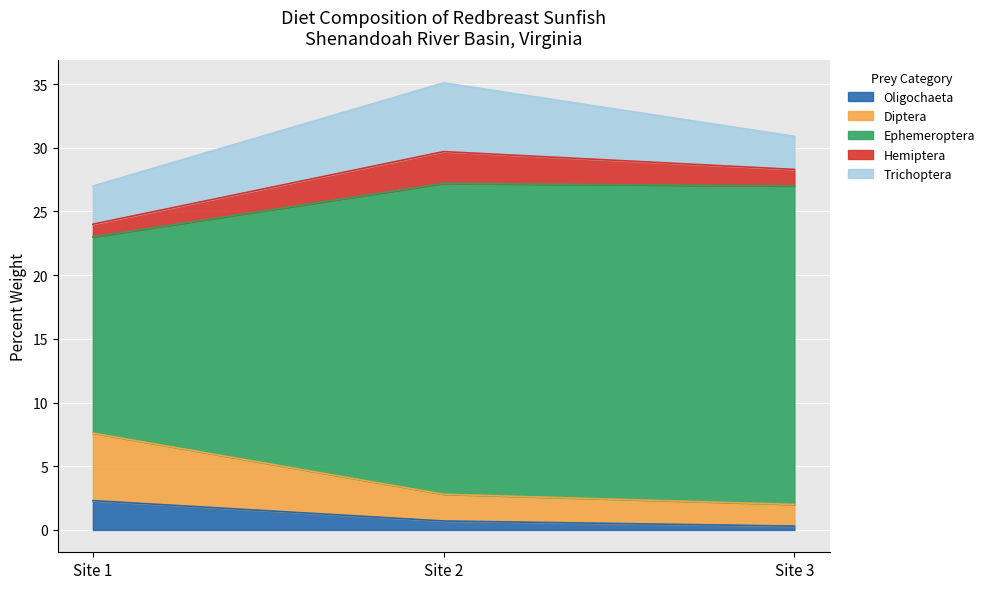

At which category is the sum across all series the highest?

Site 2